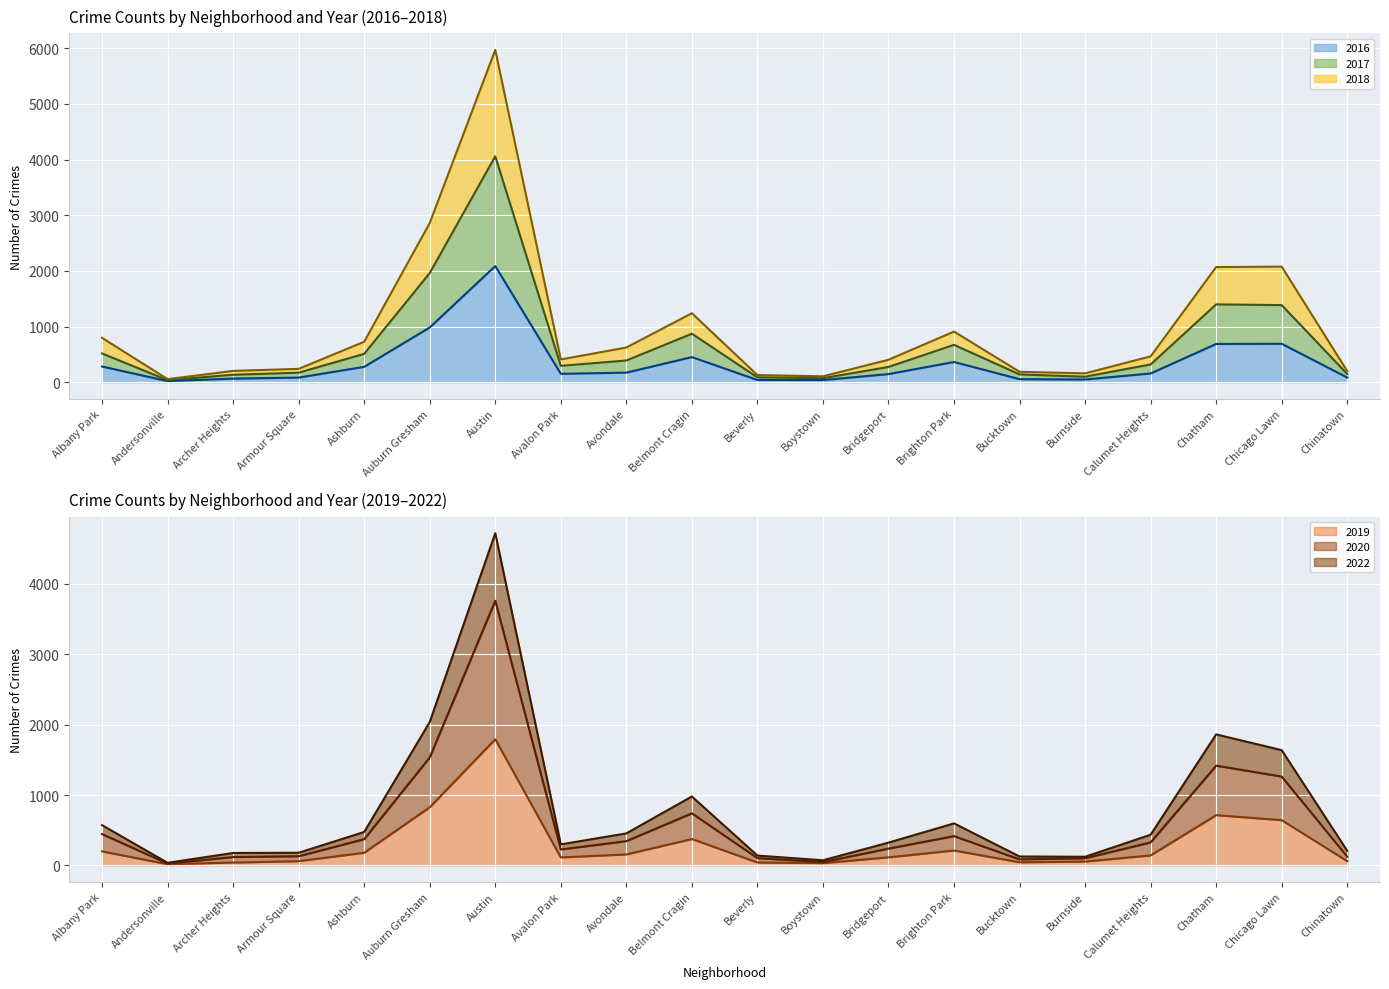

True or false: 2019 line and 2018 line intersect in this chart.

False